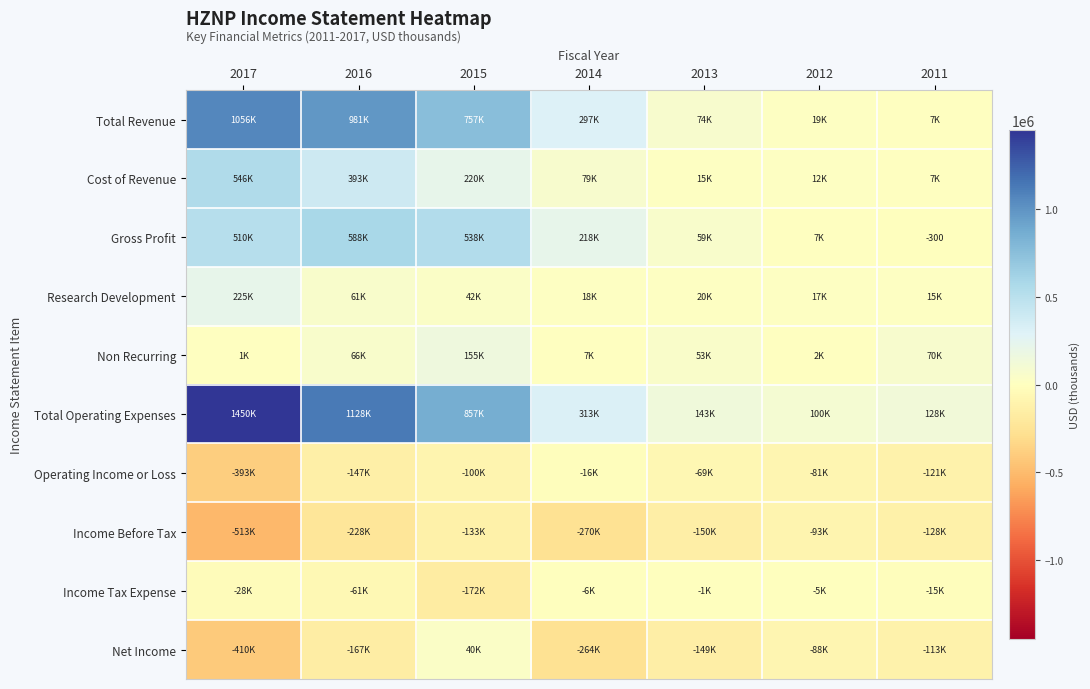

List the labels in order of Income Before Tax value, largest first.

2012, 2011, 2015, 2013, 2016, 2014, 2017